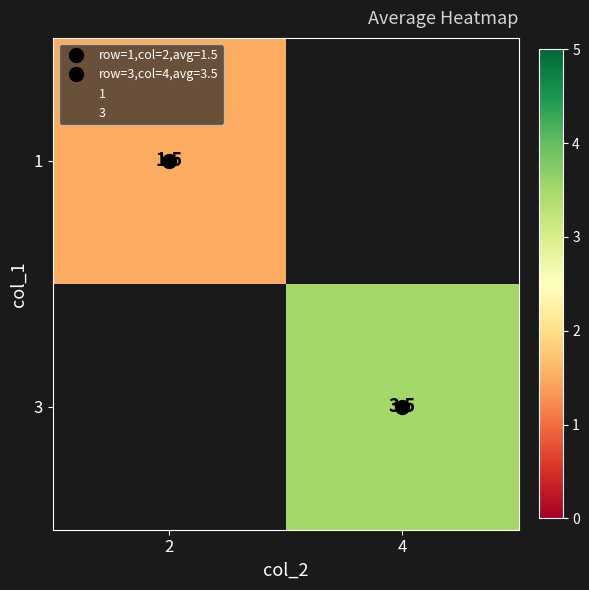

What is the minimum value shown in the chart?

1.5